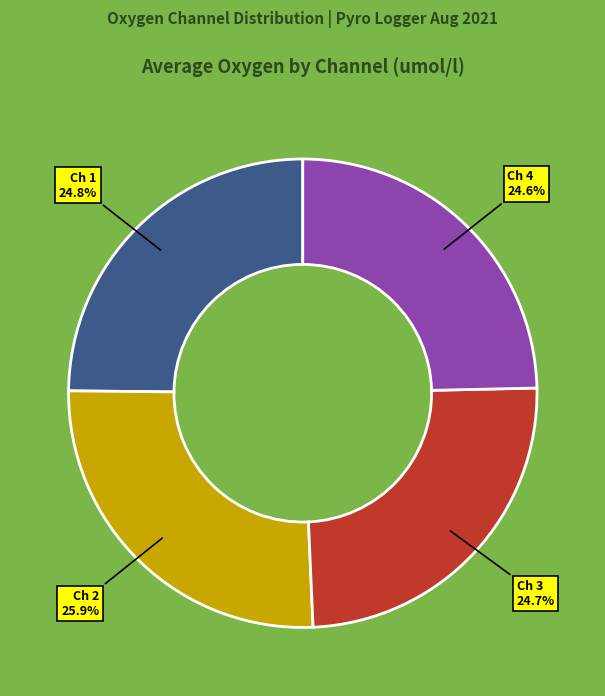

Is there a majority slice in this chart?

No